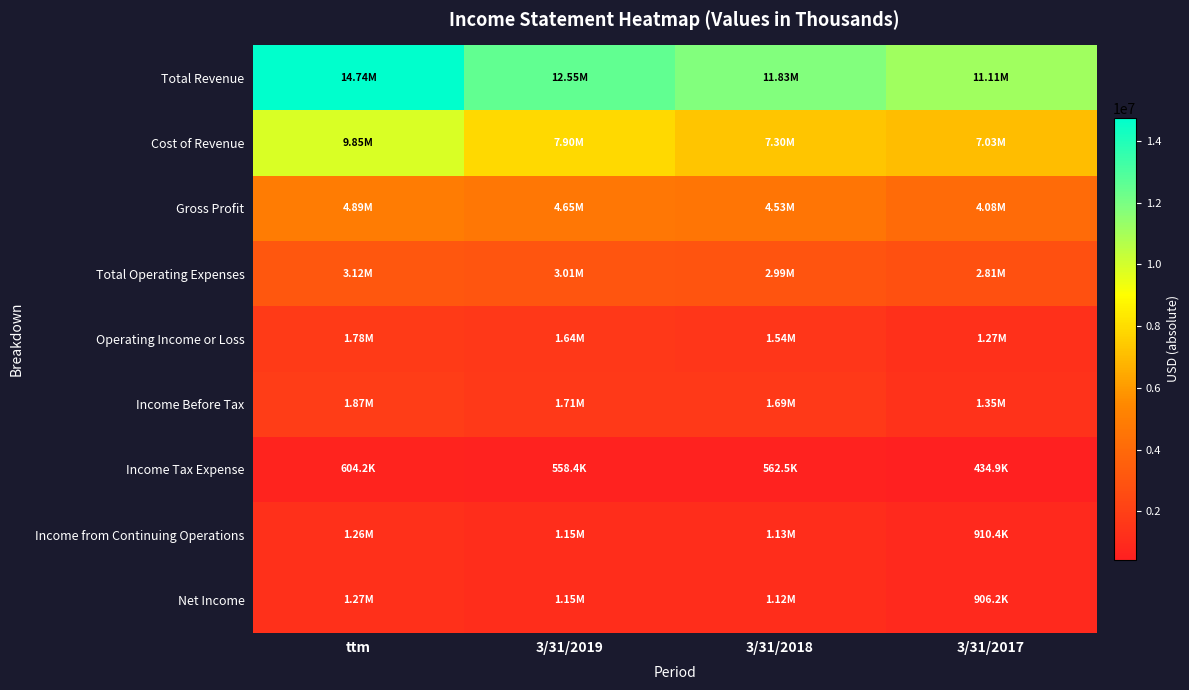

What is the minimum value shown in the chart?

434911